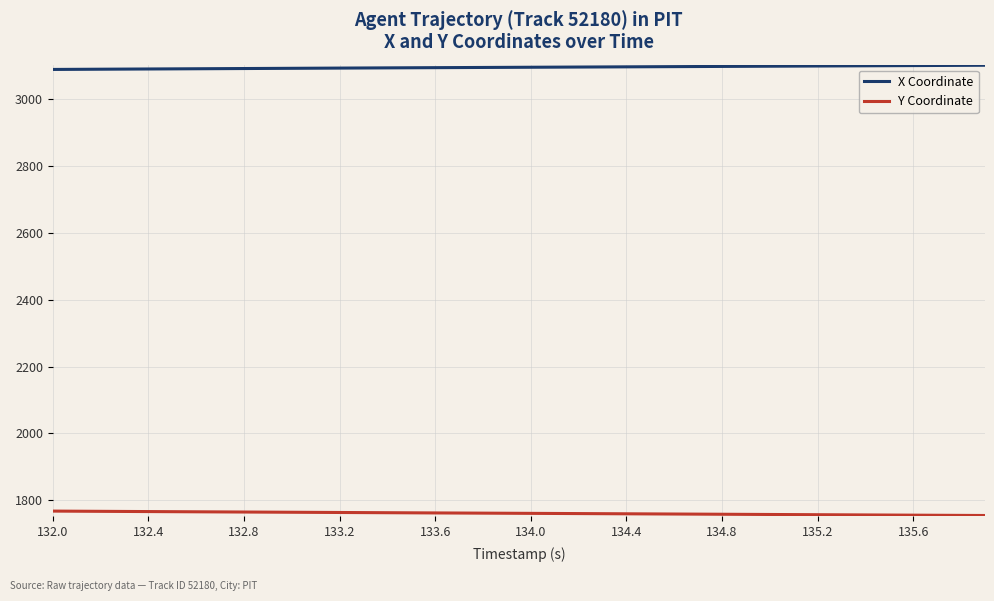

How many lines are shown in the chart?

2